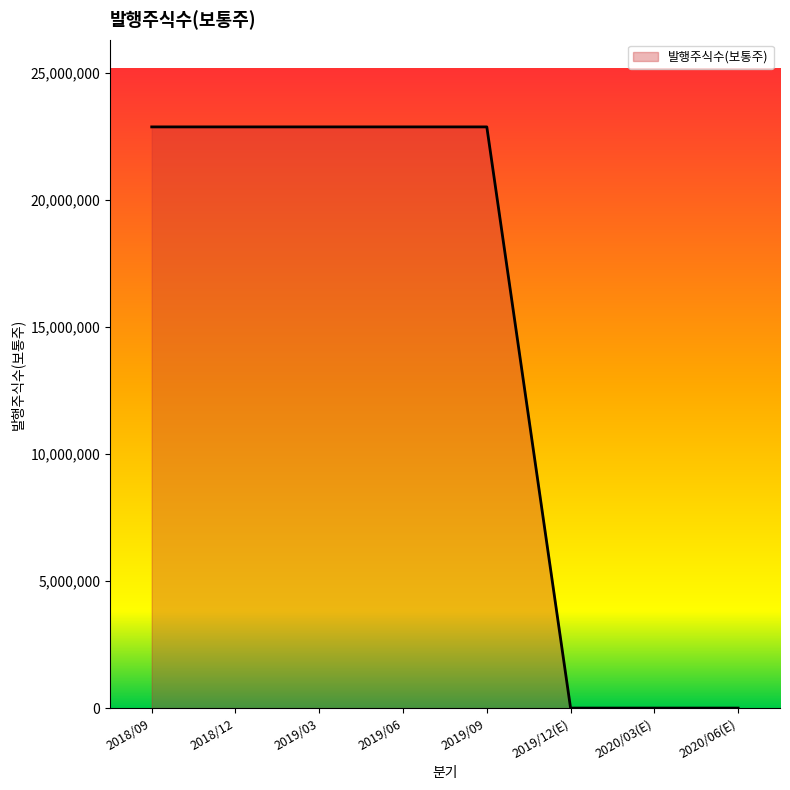

What is the difference between the maximum and minimum values?

22863632